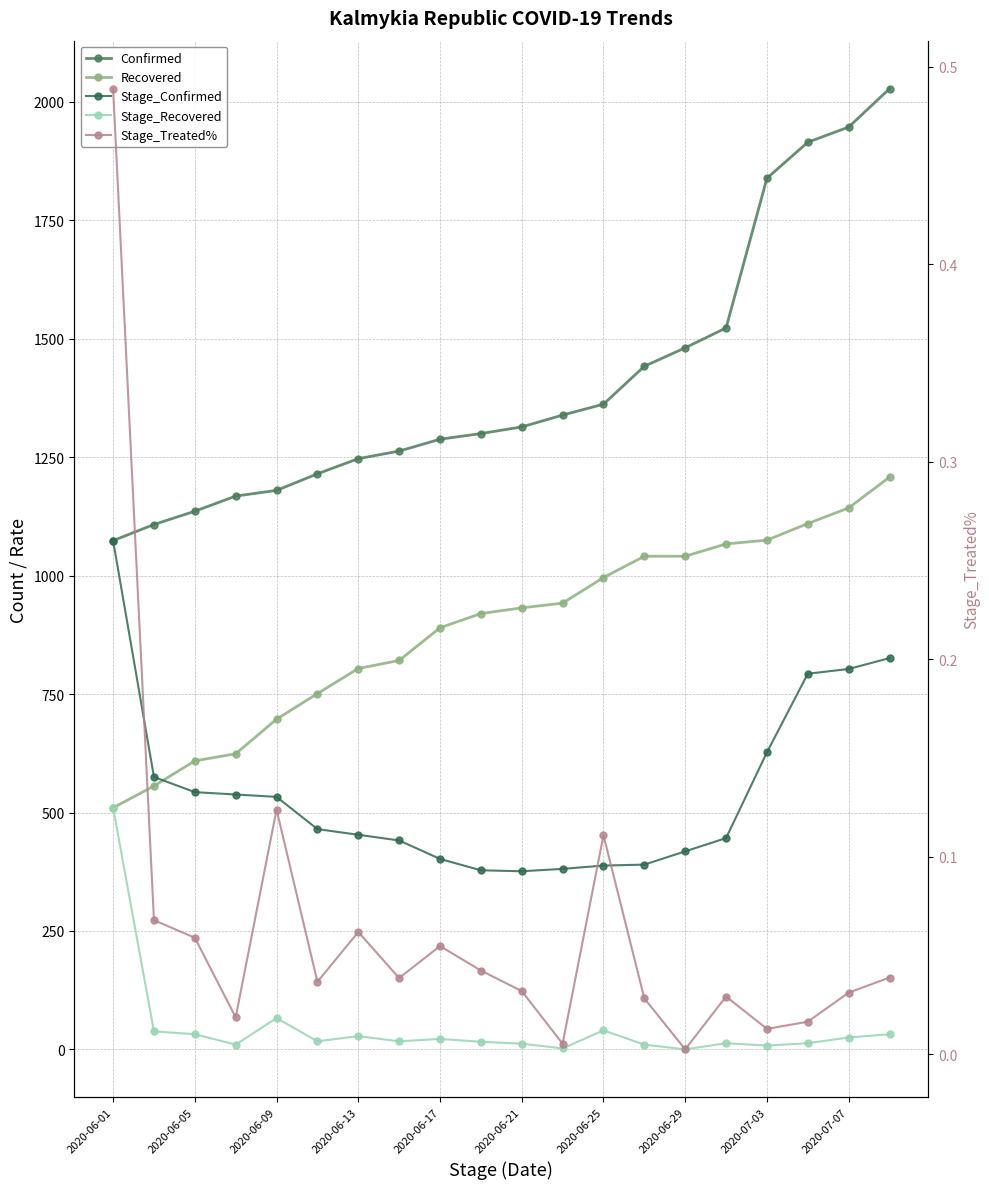

What is the difference between the highest and lowest values at 15?

1523.0